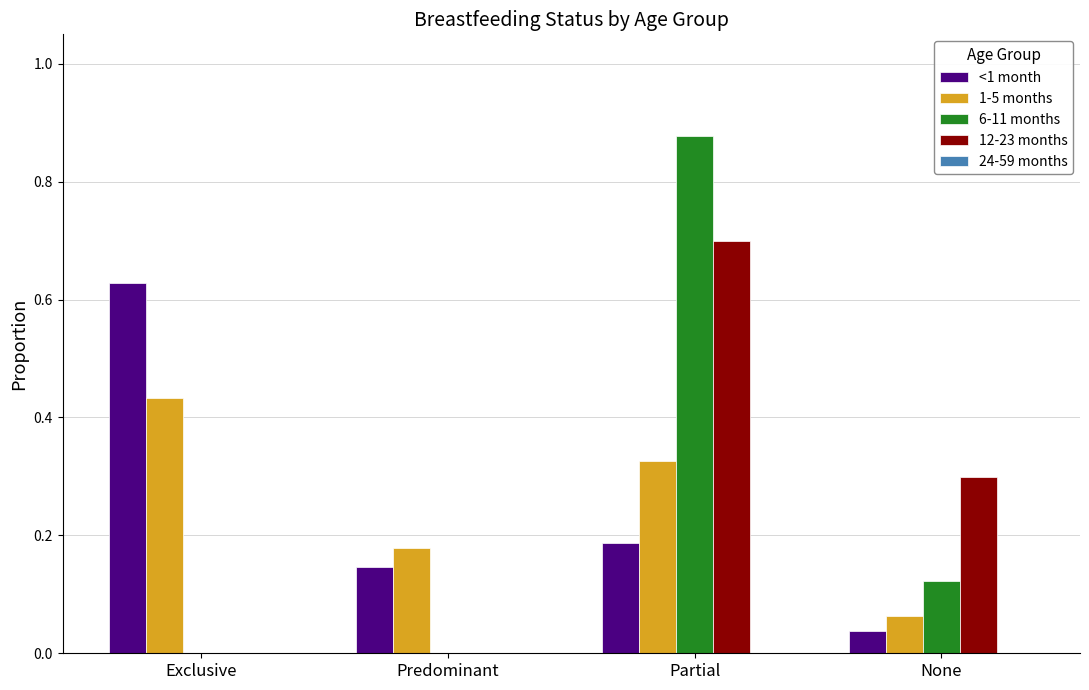

Which label corresponds to the largest value in the chart?

Partial